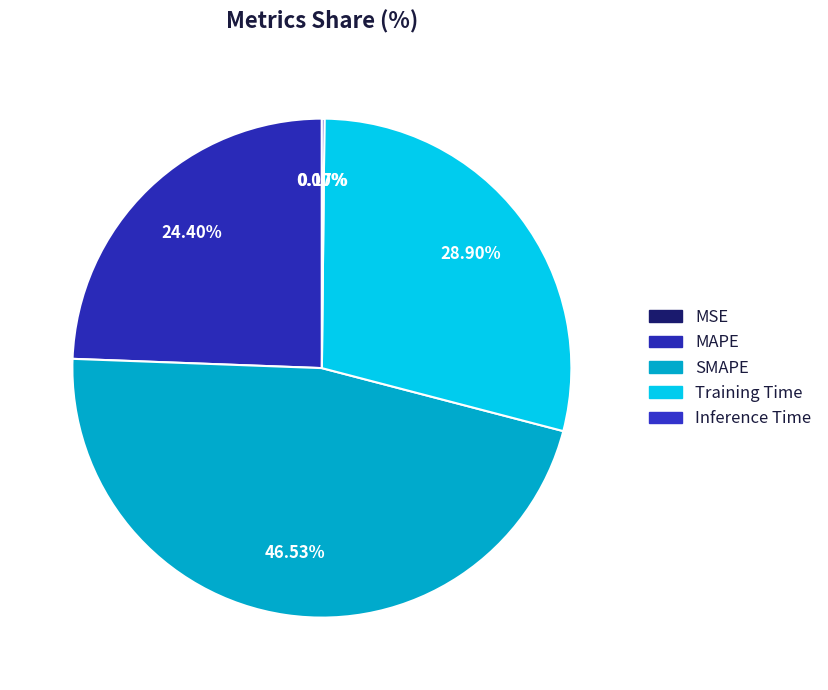

Is there any slice that represents more than half of the pie?

No